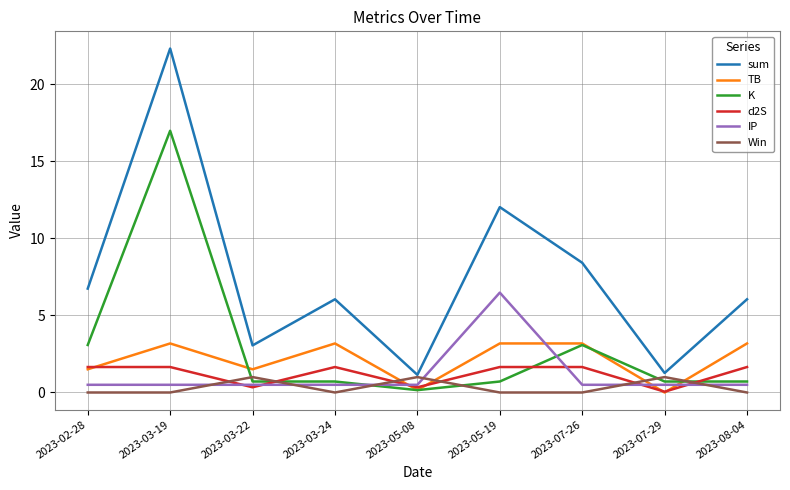

Where is the first local maximum for Win?

2023-03-22